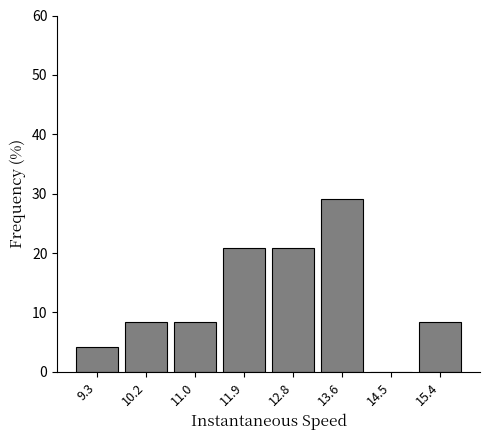

Reading left to right, list every bar in this chart as the range it spans on the x-axis followed by its height. Neither the bar edges nor the heights are printed on the chart, so give them approximately, as read against the axes.

8.9 to 9.8: 4
9.8 to 10.6: 8
10.6 to 11.5: 8
11.5 to 12.3: 21
12.3 to 13.2: 21
13.2 to 14.1: 29
14.1 to 14.9: 0
14.9 to 15.8: 8